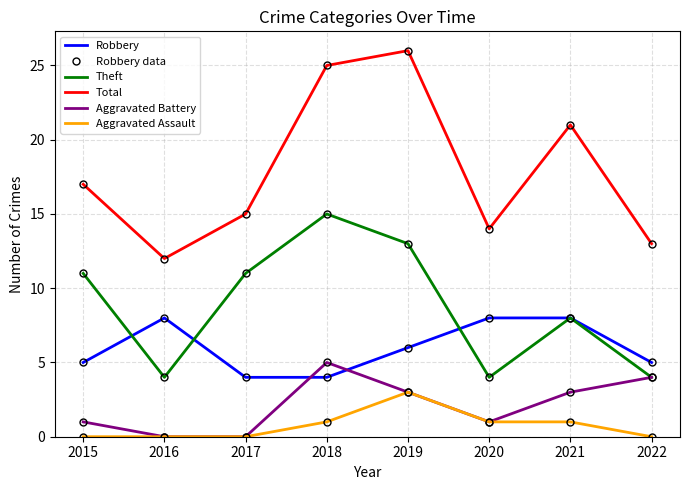

True or false: Aggravated Assault has more than 1 points higher than both neighbors.

False